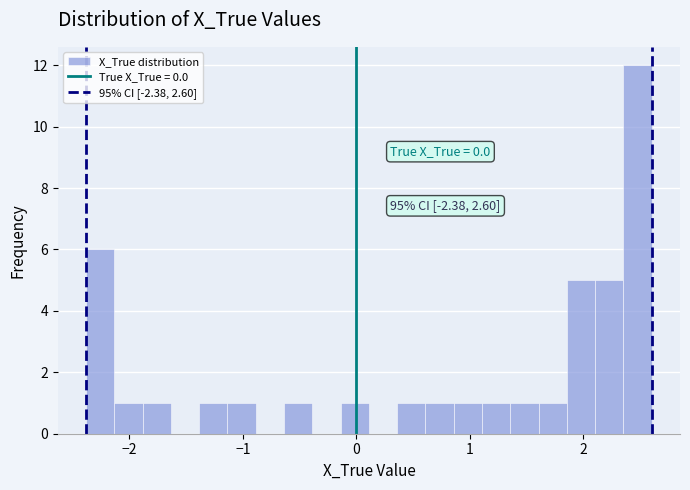

Around what value on the x-axis is the tallest bar? Give the approximate position of its centre, as read against the axis.

2.5